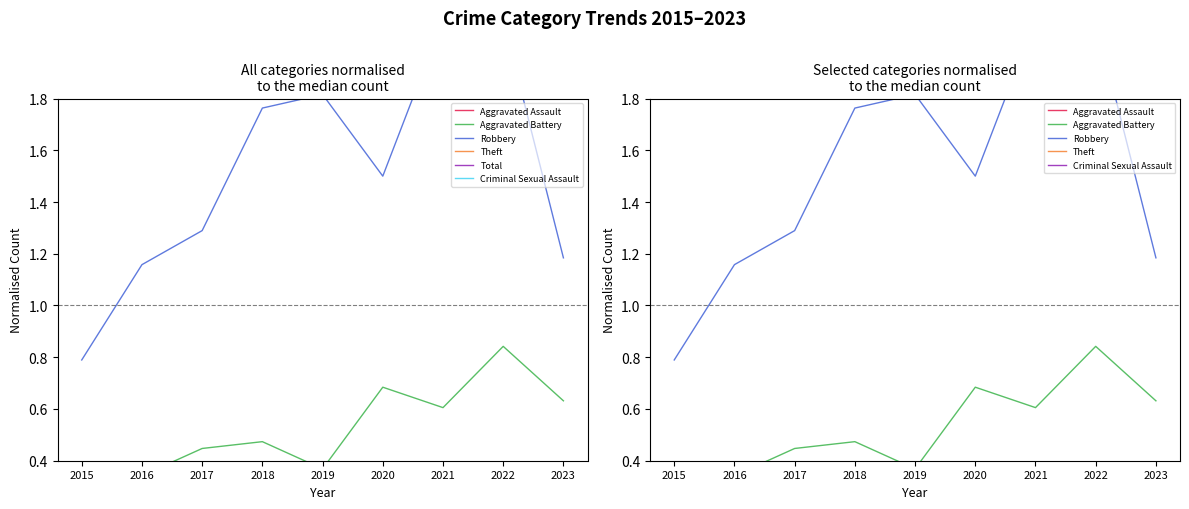

Reading left to right, list all the values displayed in this chart.

Aggravated Assault: 0.2	0.1	0.3	0.1	0.2	0.1	0.3	0.4	0.4
Aggravated Battery: 0.3	0.3	0.4	0.5	0.4	0.7	0.6	0.8	0.6
Robbery: 0.8	1.2	1.3	1.8	1.8	1.5	2.1	2.1	1.2
Theft: 6.1	9.3	14.2	18.6	14.9	4.4	3.1	5.1	2.1
Total: 7.4	10.9	16.2	21.0	17.4	6.8	6.2	8.5	4.4
Criminal Sexual Assault: 0.0	0.1	0.0	0.1	0.0	0.0	0.1	0.1	0.1